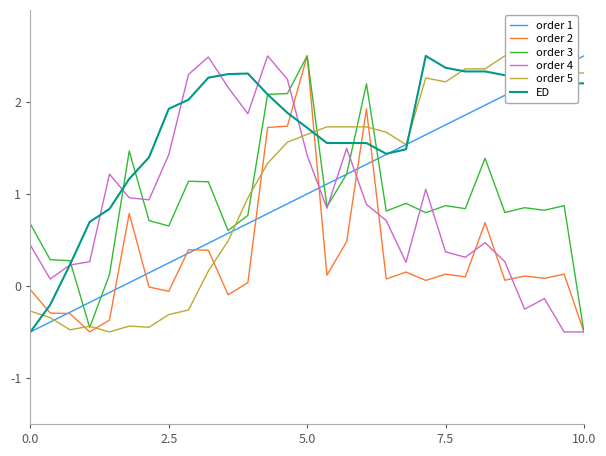

The value of order 4 at 5.0 is 1.4. True or false?

True